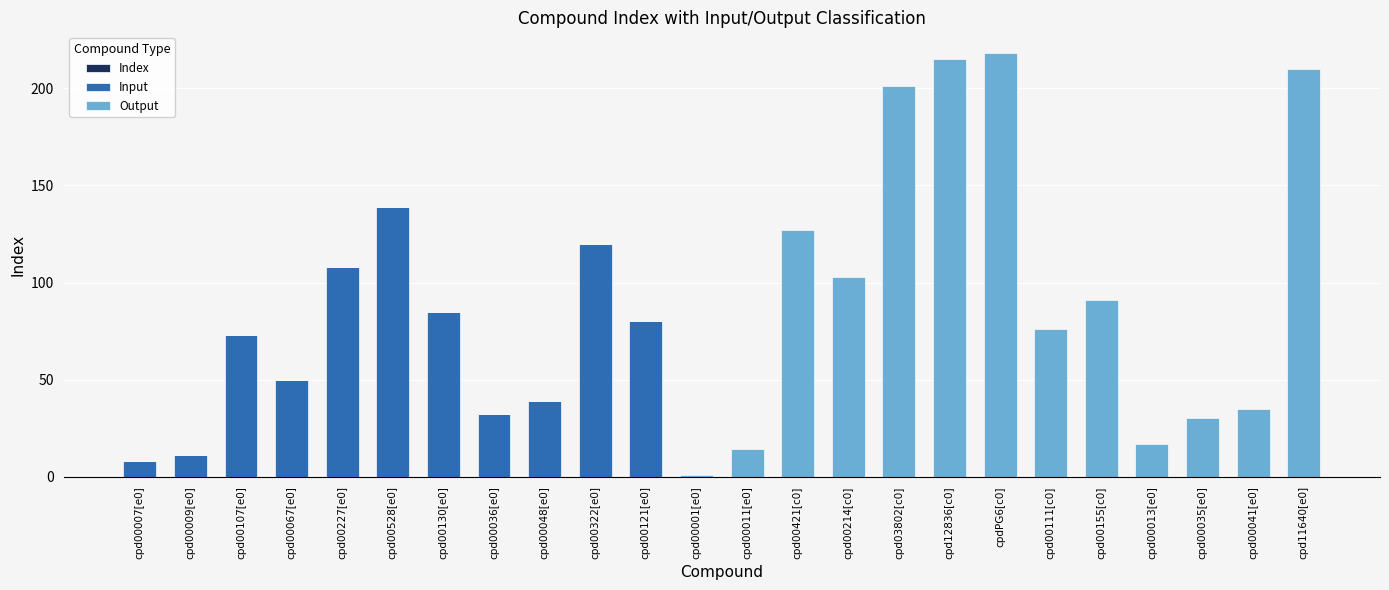

At how many categories does at least one series exceed 153?

4